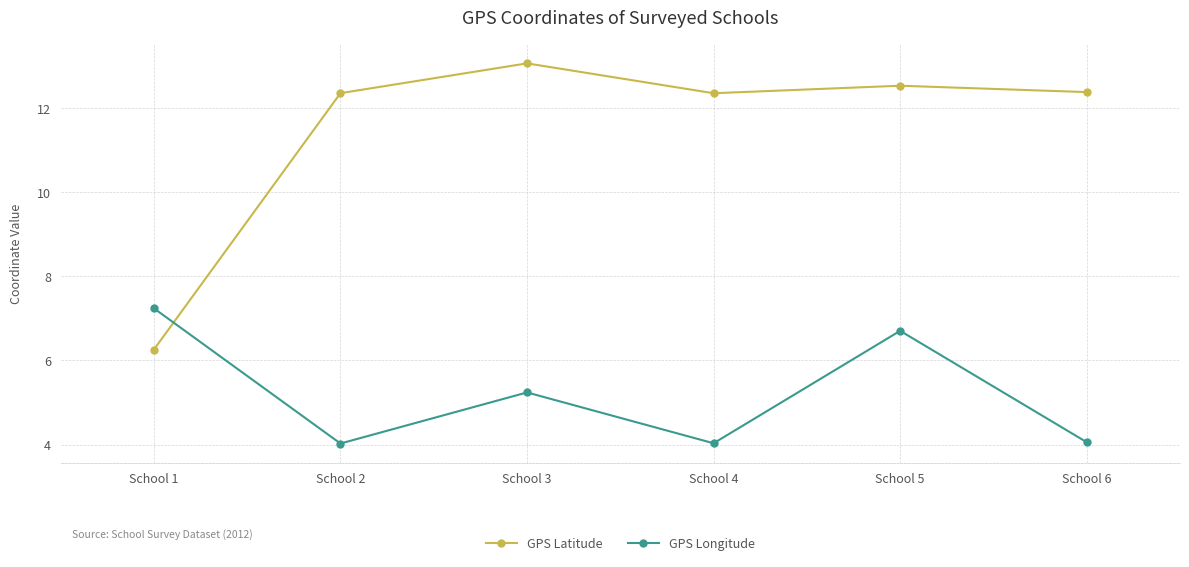

At which category does GPS Latitude reach its first local valley?

School 4